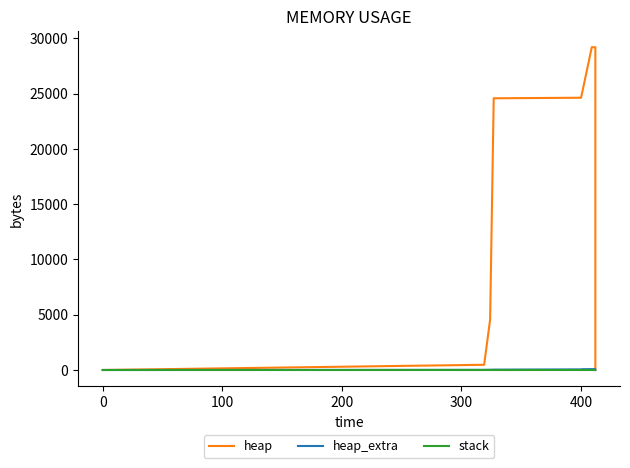

Does the chart have visible grid lines?

No